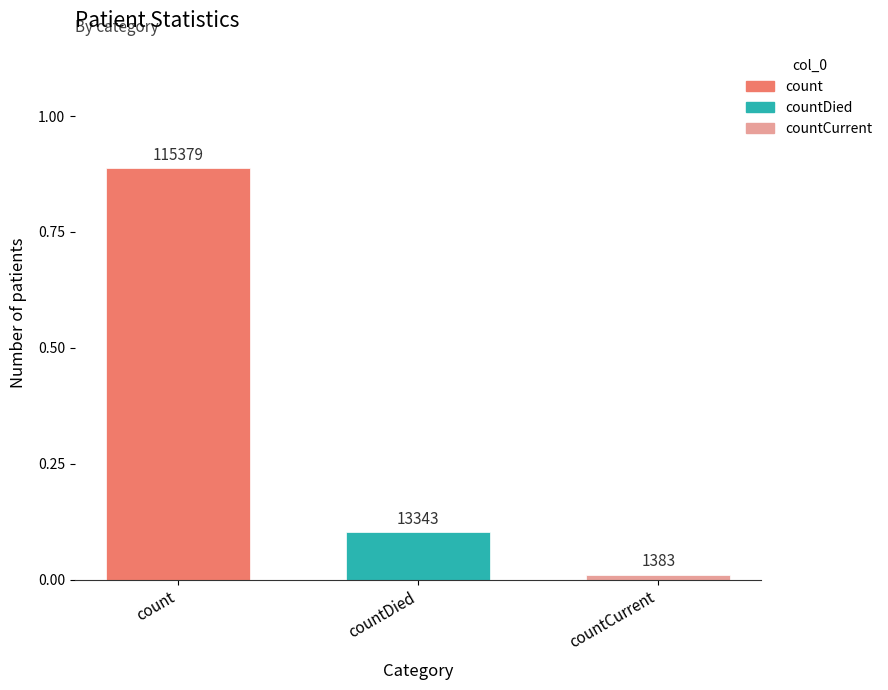

Rank the categories by value from highest to lowest.

count, countDied, countCurrent